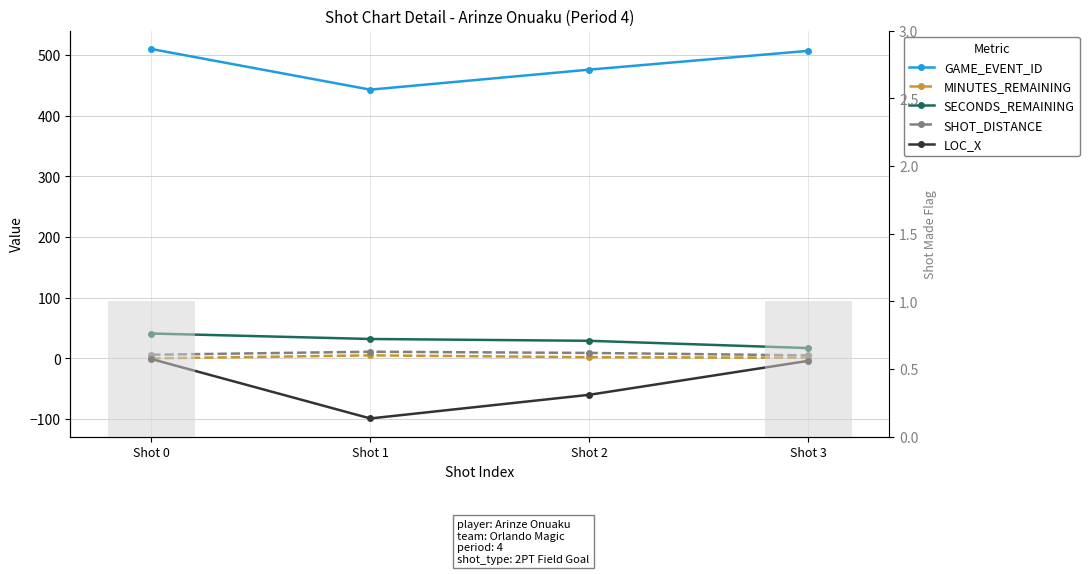

Which series has the widest spread of values?

LOC_X